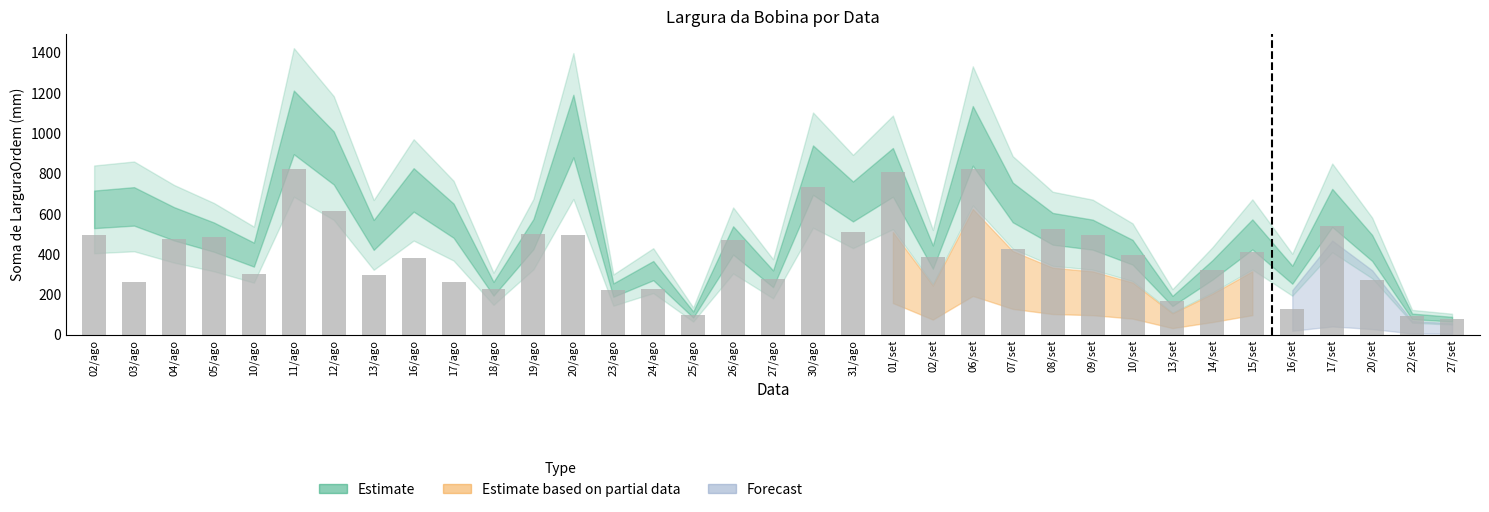

What is the change in value from 16/ago to 17/set?

+159.6